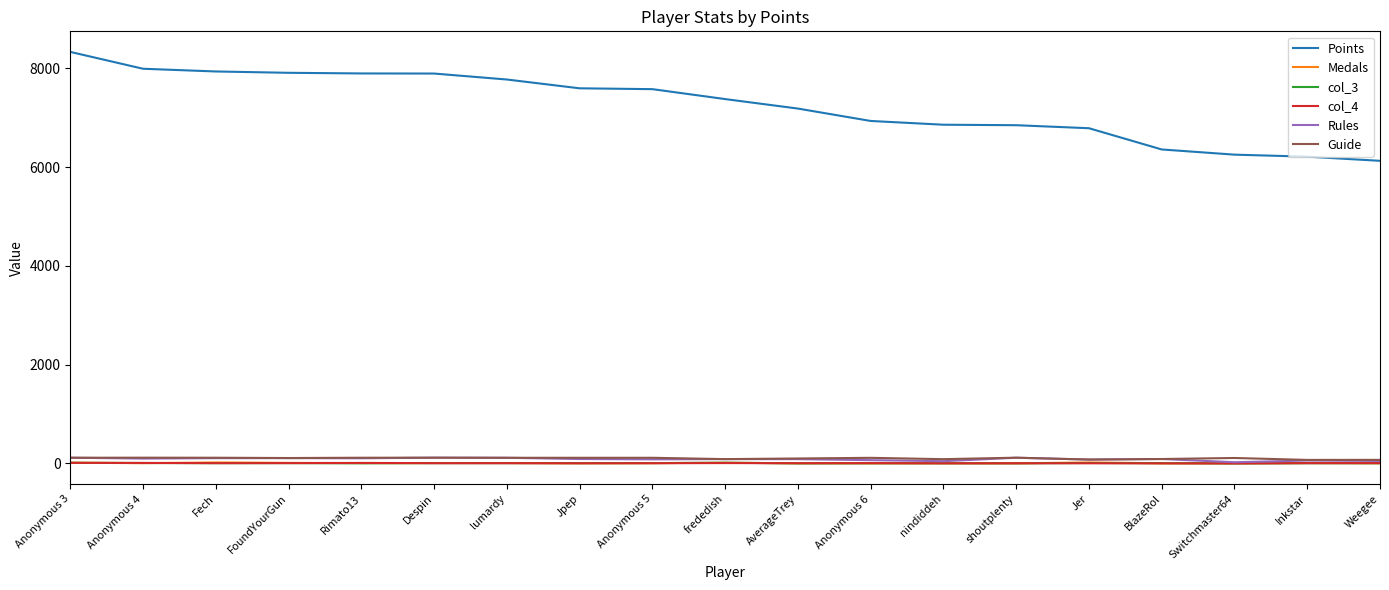

What is the sum of all Guide values?

1950